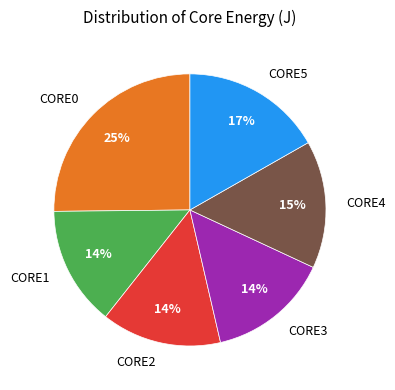

Do CORE2 and CORE3 together represent more than half of the pie?

No